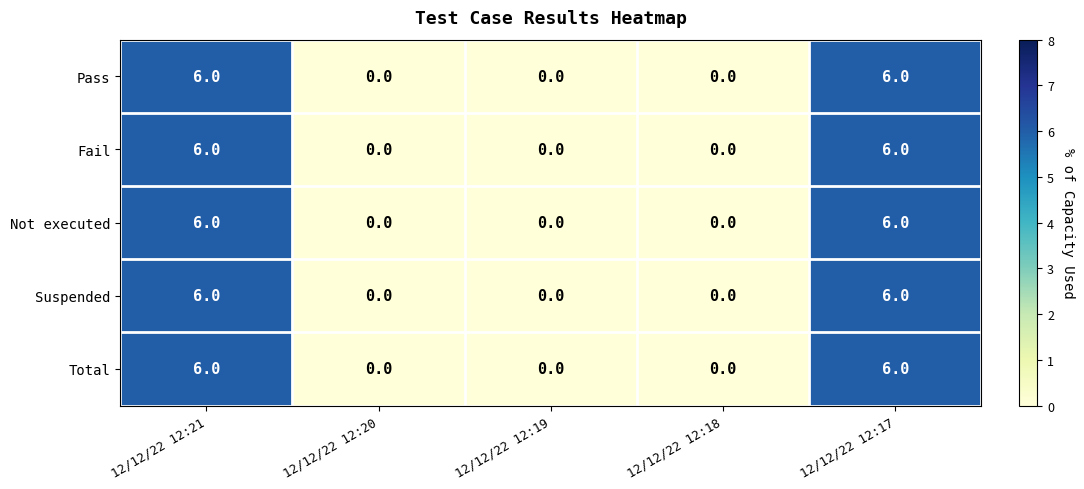

What is the greatest value displayed?

6